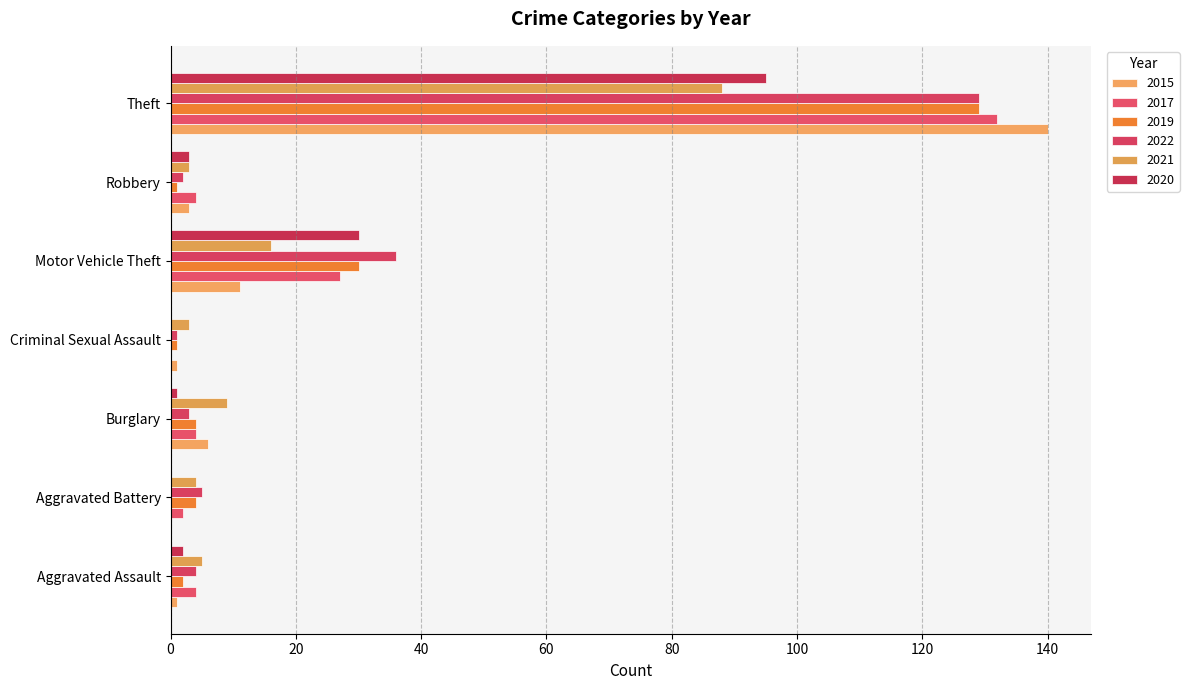

True or false: 2017 has a value of 0 at Criminal Sexual Assault.

True